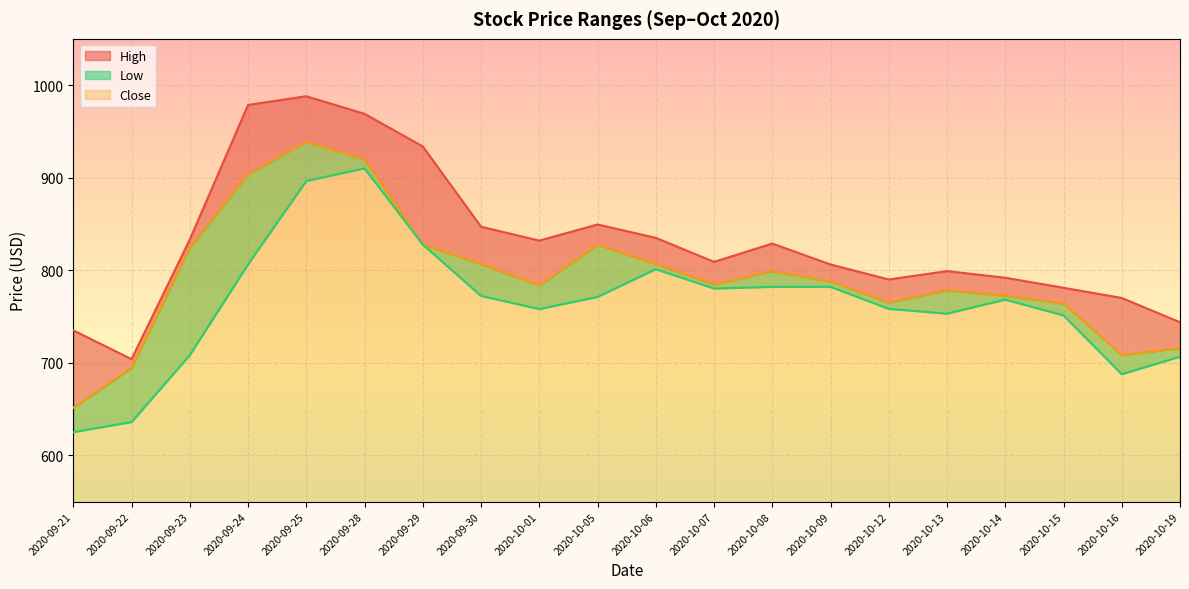

What is the smallest value displayed?

625.0